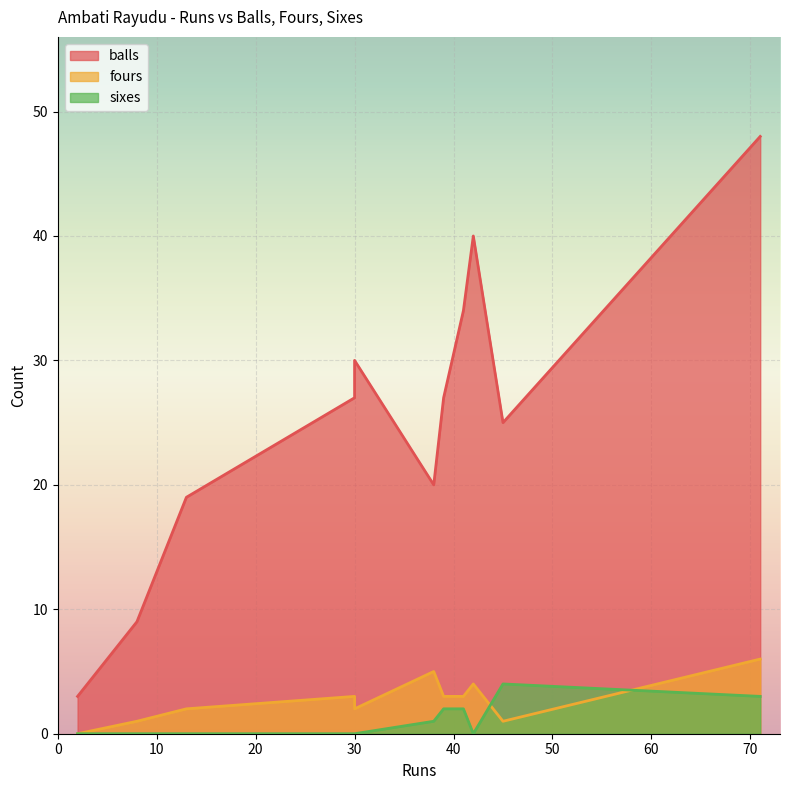

In balls, how many points are lower than both neighbors (excluding endpoints)?

2